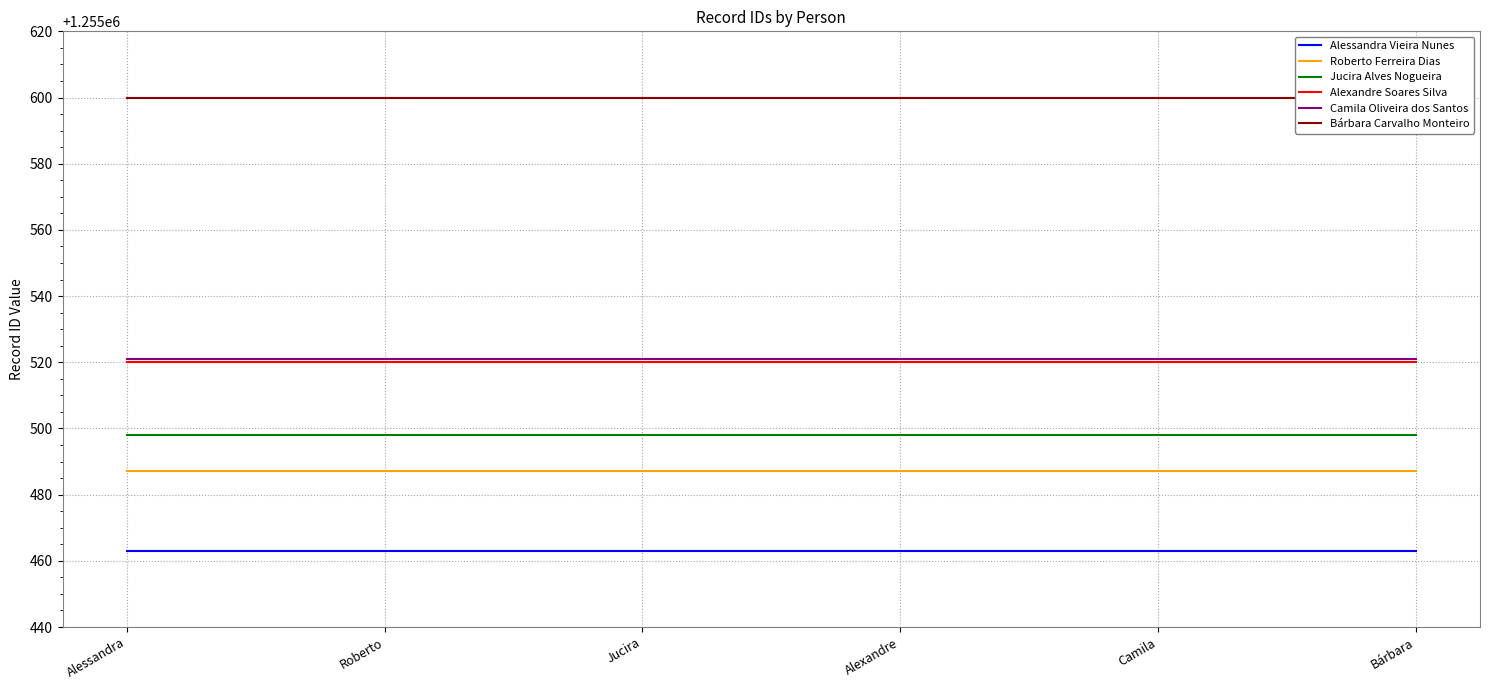

The value of Camila Oliveira dos Santos at Camila is 1838807. True or false?

False